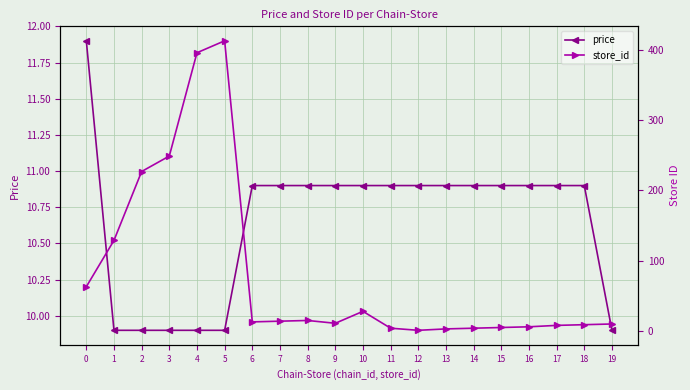

Which series changed the most between 1 and 12?

store_id